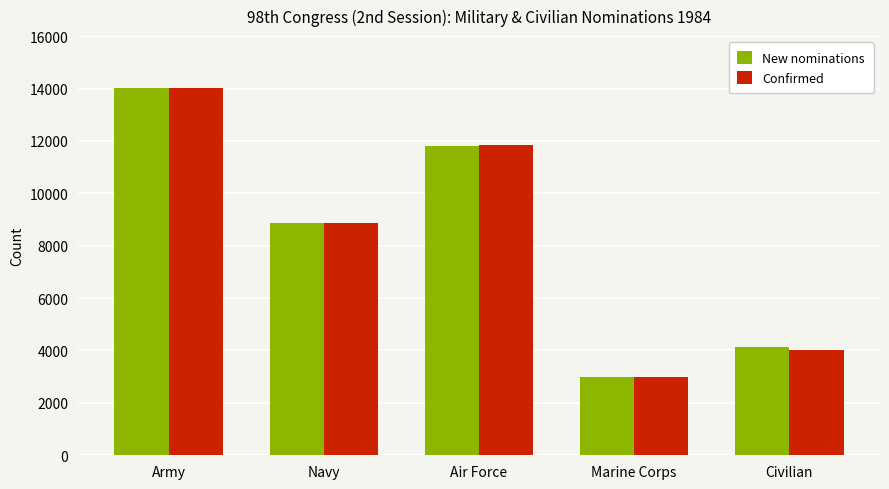

At how many categories does at least one series exceed 3388?

4